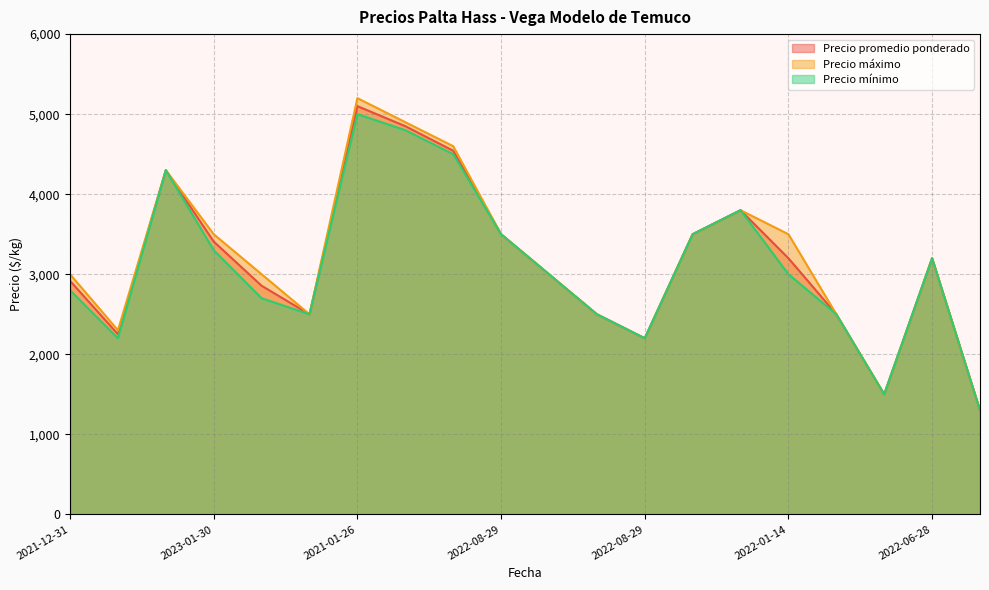

Reading left to right, transcribe all the data shown in this chart.

Precio promedio ponderado: 2917	2251	4300	3408	2856	2500	5100	4850	4543	3500	3000	2500	2200	3500	3800	3200	2500	1500	3200	1300
Precio máximo: 3000	2300	4300	3500	3000	2500	5200	4900	4600	3500	3000	2500	2200	3500	3800	3500	2500	1500	3200	1300
Precio mínimo: 2800	2200	4300	3300	2700	2500	5000	4800	4500	3500	3000	2500	2200	3500	3800	3000	2500	1500	3200	1300